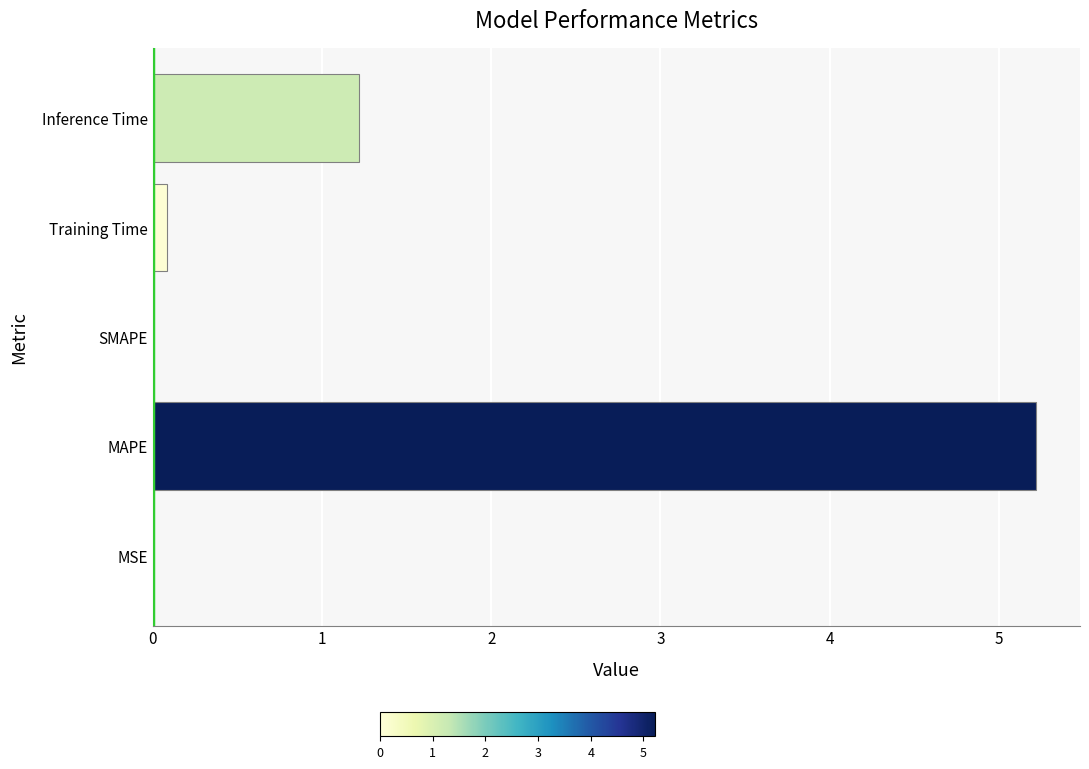

The value at SMAPE is 0.0. True or false?

True